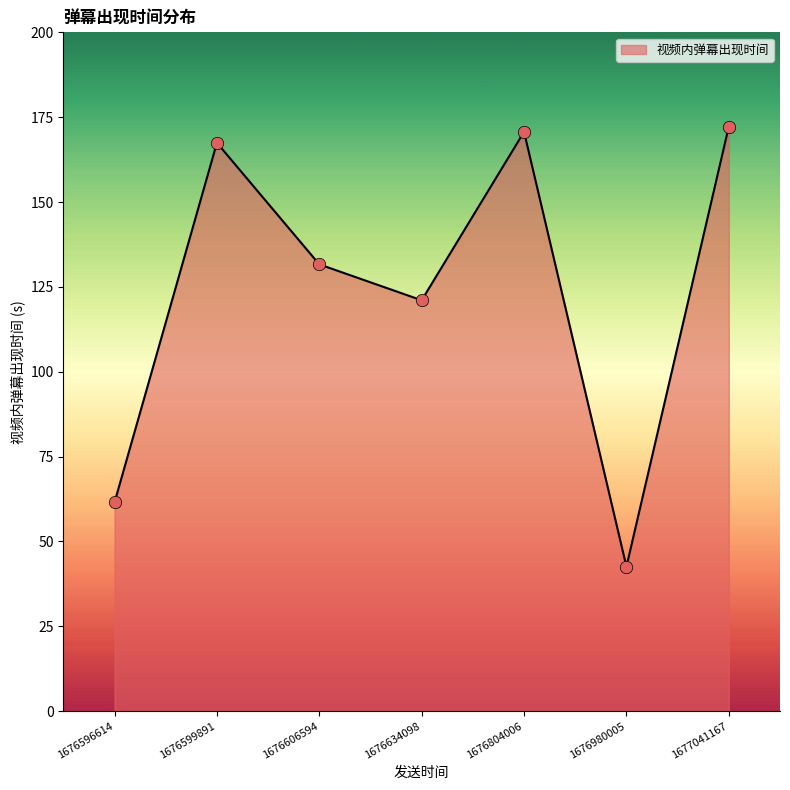

Approximately how many times larger is the value at 1676606594 compared to 1677041167?

0.8